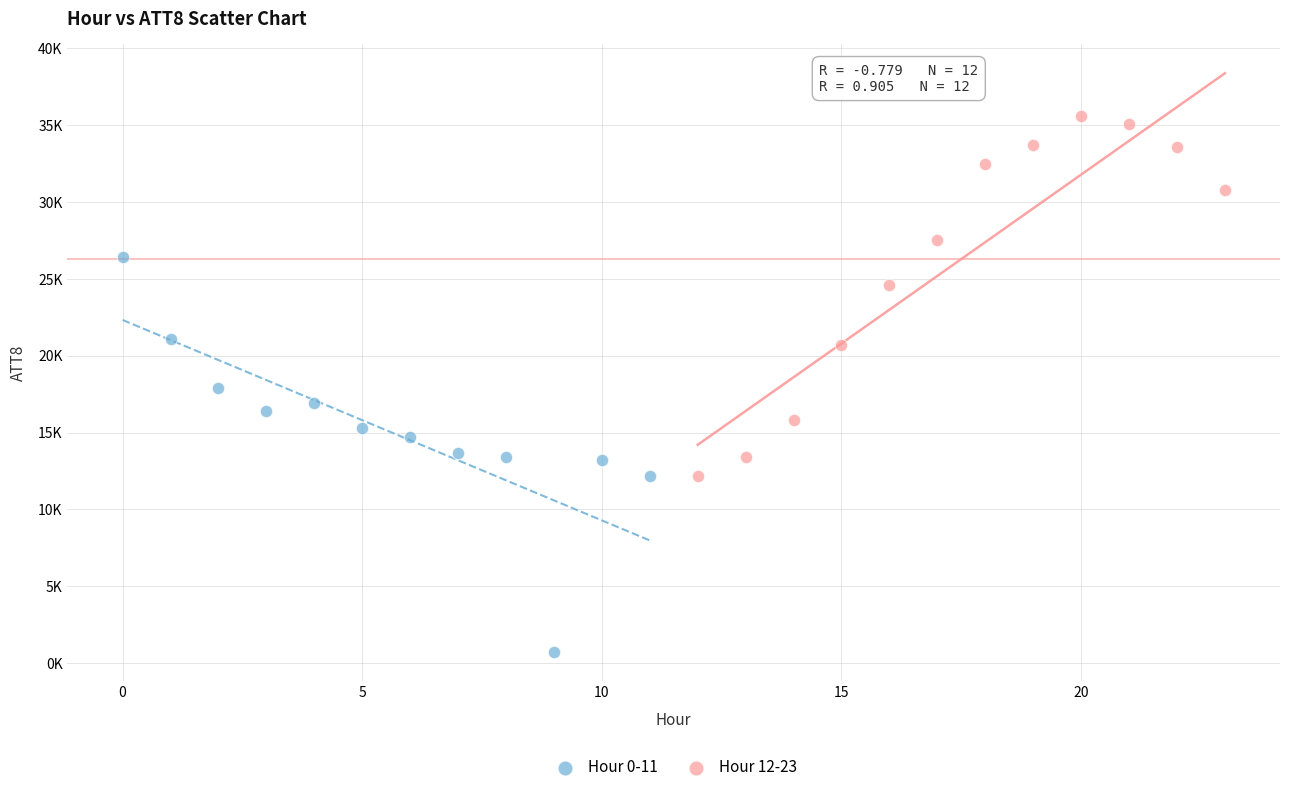

What are all the series names shown in the legend?

Hour 0-11, Hour 12-23